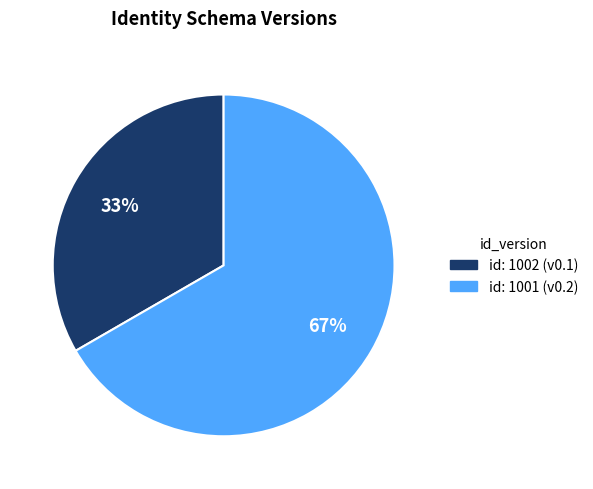

Rank the categories by value from lowest to highest.

id: 1002 (v0.1), id: 1001 (v0.2)